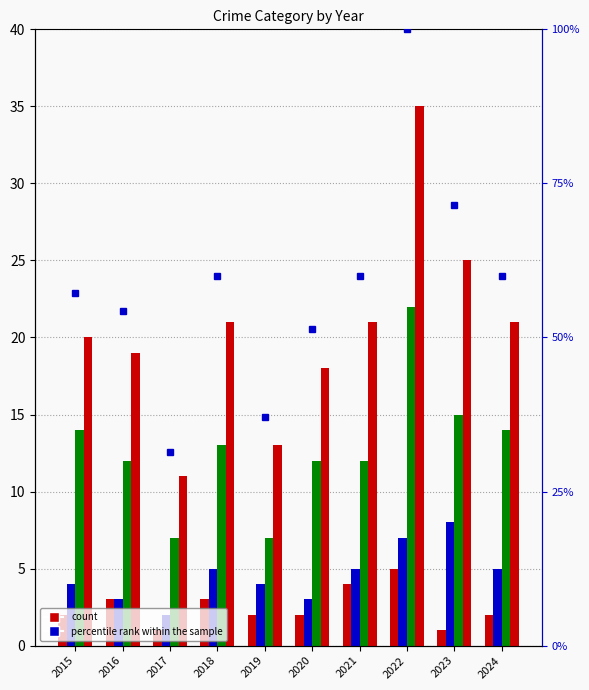

Where does the percentile rank within the sample series first go above 60?

2022